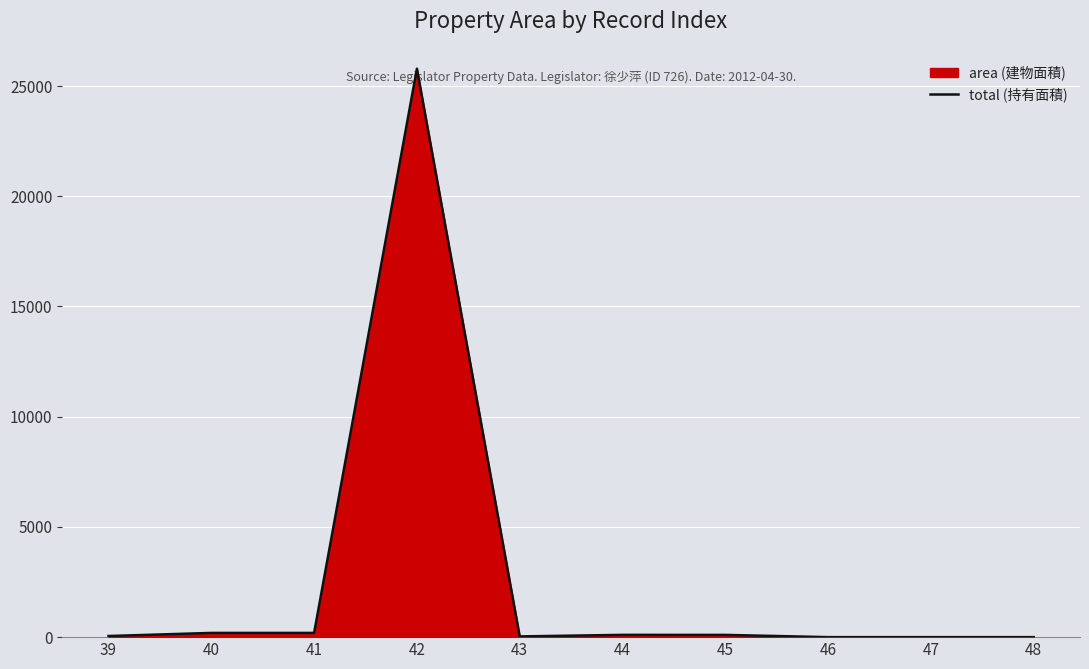

At which label is the value closest to 12894?

40